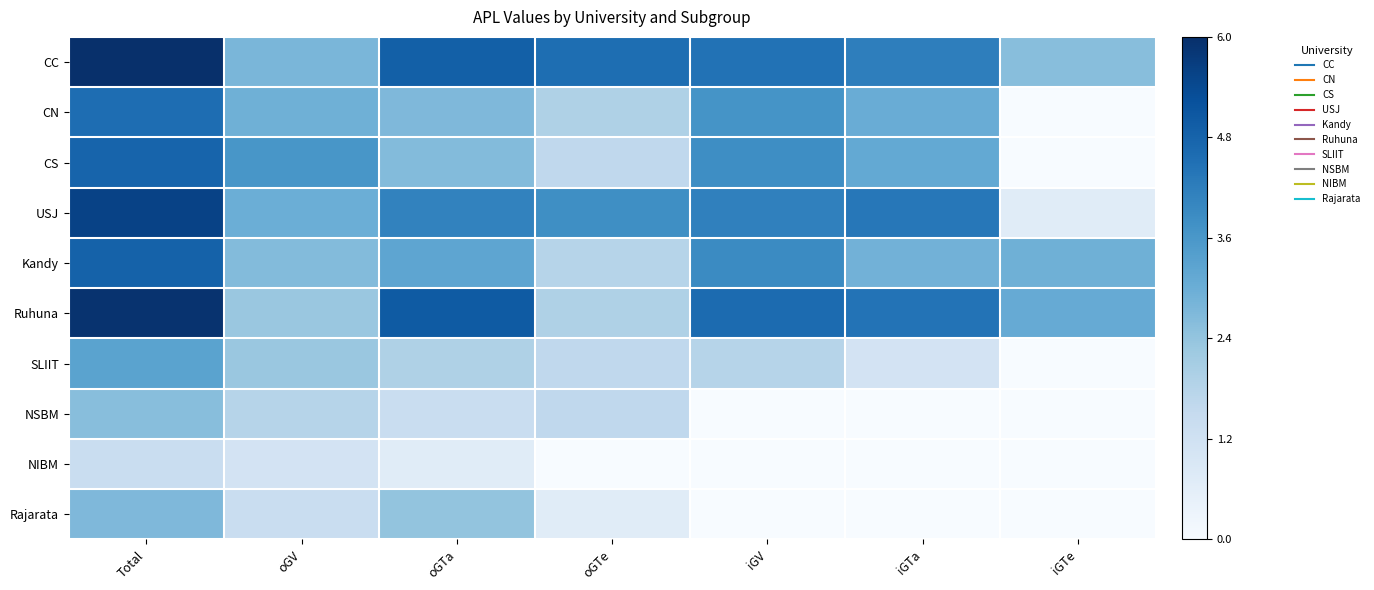

Reading left to right, extract all data points from this chart.

CC: Total=6.0	oGV=2.8	oGTa=4.9	oGTe=4.6	iGV=4.5	iGTa=4.2	iGTe=2.6
CN: Total=4.6	oGV=2.9	oGTa=2.7	oGTe=1.9	iGV=3.7	iGTa=3.0	iGTe=0.0
CS: Total=4.8	oGV=3.6	oGTa=2.6	oGTe=1.6	iGV=3.8	iGTa=3.1	iGTe=0.0
USJ: Total=5.6	oGV=3.0	oGTa=4.1	oGTe=3.8	iGV=4.1	iGTa=4.4	iGTe=0.7
Kandy: Total=4.8	oGV=2.6	oGTa=3.2	oGTe=1.8	iGV=3.9	iGTa=2.9	iGTe=2.9
Ruhuna: Total=5.9	oGV=2.3	oGTa=5.0	oGTe=1.9	iGV=4.6	iGTa=4.5	iGTe=3.1
SLIIT: Total=3.3	oGV=2.3	oGTa=1.9	oGTe=1.6	iGV=1.8	iGTa=1.1	iGTe=0.0
NSBM: Total=2.6	oGV=1.8	oGTa=1.4	oGTe=1.6	iGV=0.0	iGTa=0.0	iGTe=0.0
NIBM: Total=1.4	oGV=1.1	oGTa=0.7	oGTe=0.0	iGV=0.0	iGTa=0.0	iGTe=0.0
Rajarata: Total=2.7	oGV=1.4	oGTa=2.4	oGTe=0.7	iGV=0.0	iGTa=0.0	iGTe=0.0